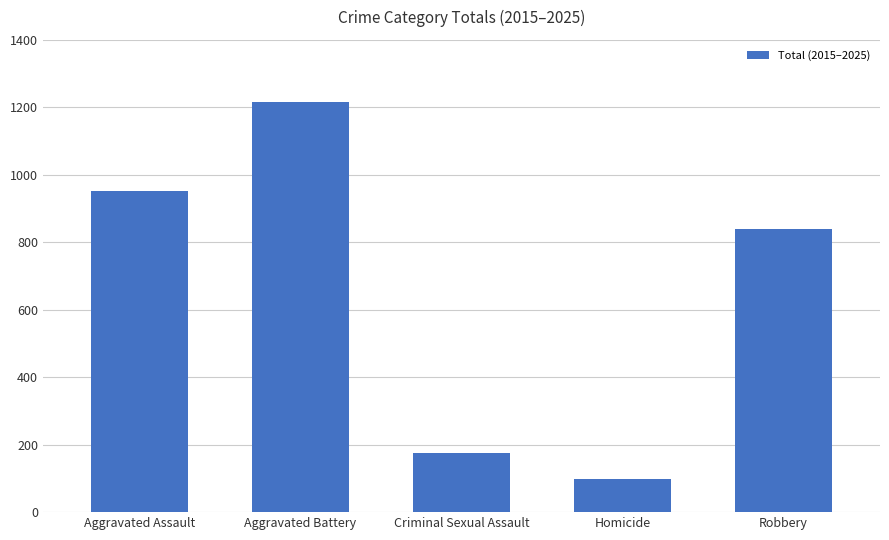

Reading right to left, what are all the values shown in this chart?

838	99	176	1215	951